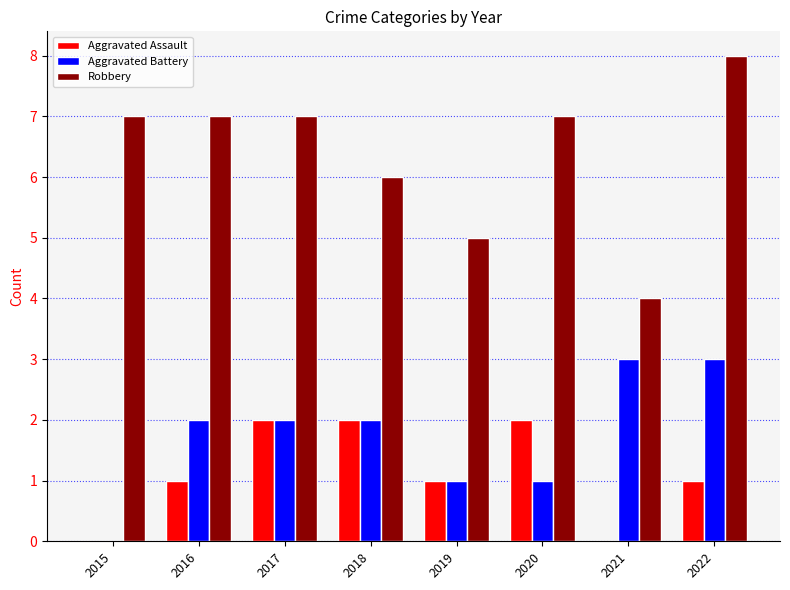

True or false: Robbery has a value of 7 at 2017.

True